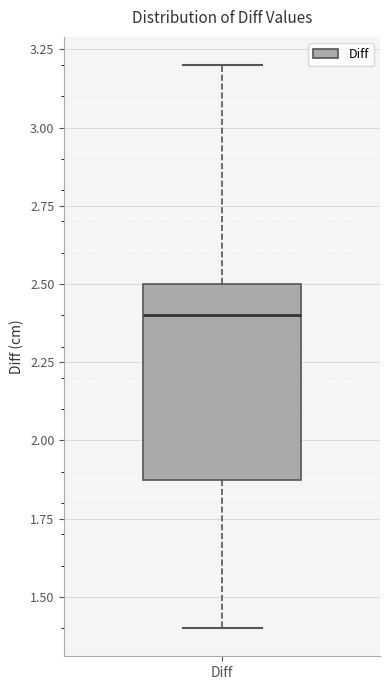

Read this box plot against the y-axis: the position of the median line, the range covered by the box, and the ends of both whiskers. The values are not printed on the chart, so give them approximately, as read against the axis.

median 2.4, box 1.9 to 2.5, whiskers 1.4 to 3.2